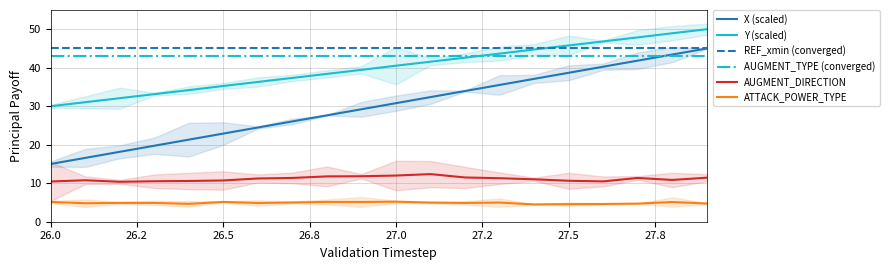

True or false: AUGMENT_DIRECTION and X (scaled) cross at least once.

False